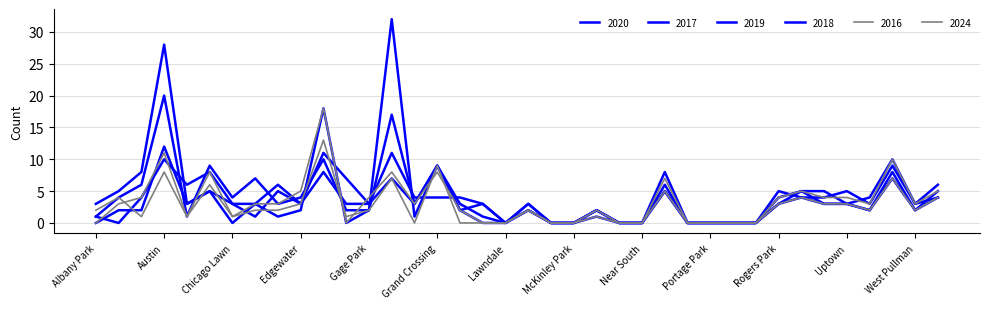

Reading left to right, transcribe all the data shown in this chart.

2020: Albany Park=3	Armour Square=5	Auburn Gresham=8	Austin=28	Avondale=3	Chatham=5	Chicago Lawn=3	Chinatown=3	Douglas=1	Edgewater=2	Englewood=18	Fuller Park=0	Gage Park=2	Garfield Park=17	Grand Boulevard=3	Grand Crossing=9	Humboldt Park=2	Irving Park=3	Lawndale=0	Logan Square=3	Loop=0	McKinley Park=0	Morgan Park=2	Near North=0	Near South=0	North Lawndale=8	Oakland=0	Portage Park=0	Pullman=0	Riverdale=0	Rogers Park=4	Roseland=5	South Shore=5	Uptown=3	Washington Park=4	West Englewood=10	West Pullman=3	Woodlawn=6
2017: Albany Park=1	Armour Square=0	Auburn Gresham=4	Austin=10	Avondale=6	Chatham=8	Chicago Lawn=3	Chinatown=1	Douglas=5	Edgewater=3	Englewood=11	Fuller Park=7	Gage Park=3	Garfield Park=11	Grand Boulevard=4	Grand Crossing=4	Humboldt Park=4	Irving Park=3	Lawndale=0	Logan Square=2	Loop=0	McKinley Park=0	Morgan Park=2	Near North=0	Near South=0	North Lawndale=5	Oakland=0	Portage Park=0	Pullman=0	Riverdale=0	Rogers Park=3	Roseland=5	South Shore=3	Uptown=3	Washington Park=2	West Englewood=8	West Pullman=2	Woodlawn=5
2019: Albany Park=1	Armour Square=4	Auburn Gresham=6	Austin=20	Avondale=1	Chatham=9	Chicago Lawn=4	Chinatown=7	Douglas=3	Edgewater=4	Englewood=10	Fuller Park=2	Gage Park=2	Garfield Park=32	Grand Boulevard=1	Grand Crossing=9	Humboldt Park=2	Irving Park=0	Lawndale=0	Logan Square=3	Loop=0	McKinley Park=0	Morgan Park=2	Near North=0	Near South=0	North Lawndale=6	Oakland=0	Portage Park=0	Pullman=0	Riverdale=0	Rogers Park=5	Roseland=4	South Shore=4	Uptown=5	Washington Park=3	West Englewood=9	West Pullman=3	Woodlawn=4
2018: Albany Park=0	Armour Square=2	Auburn Gresham=2	Austin=12	Avondale=3	Chatham=5	Chicago Lawn=0	Chinatown=3	Douglas=6	Edgewater=3	Englewood=8	Fuller Park=3	Gage Park=3	Garfield Park=7	Grand Boulevard=3	Grand Crossing=9	Humboldt Park=3	Irving Park=1	Lawndale=0	Logan Square=2	Loop=0	McKinley Park=0	Morgan Park=1	Near North=0	Near South=0	North Lawndale=5	Oakland=0	Portage Park=0	Pullman=0	Riverdale=0	Rogers Park=3	Roseland=4	South Shore=3	Uptown=3	Washington Park=2	West Englewood=7	West Pullman=2	Woodlawn=4
2016: Albany Park=0	Armour Square=3	Auburn Gresham=4	Austin=11	Avondale=1	Chatham=8	Chicago Lawn=1	Chinatown=3	Douglas=3	Edgewater=5	Englewood=18	Fuller Park=0	Gage Park=4	Garfield Park=8	Grand Boulevard=3	Grand Crossing=8	Humboldt Park=2	Irving Park=0	Lawndale=0	Logan Square=2	Loop=0	McKinley Park=0	Morgan Park=2	Near North=0	Near South=0	North Lawndale=7	Oakland=0	Portage Park=0	Pullman=0	Riverdale=0	Rogers Park=4	Roseland=5	South Shore=4	Uptown=4	Washington Park=3	West Englewood=10	West Pullman=3	Woodlawn=5
2024: Albany Park=2	Armour Square=4	Auburn Gresham=1	Austin=8	Avondale=1	Chatham=6	Chicago Lawn=1	Chinatown=2	Douglas=2	Edgewater=3	Englewood=13	Fuller Park=1	Gage Park=2	Garfield Park=7	Grand Boulevard=0	Grand Crossing=9	Humboldt Park=0	Irving Park=0	Lawndale=0	Logan Square=2	Loop=0	McKinley Park=0	Morgan Park=1	Near North=0	Near South=0	North Lawndale=5	Oakland=0	Portage Park=0	Pullman=0	Riverdale=0	Rogers Park=3	Roseland=4	South Shore=3	Uptown=3	Washington Park=2	West Englewood=7	West Pullman=2	Woodlawn=4